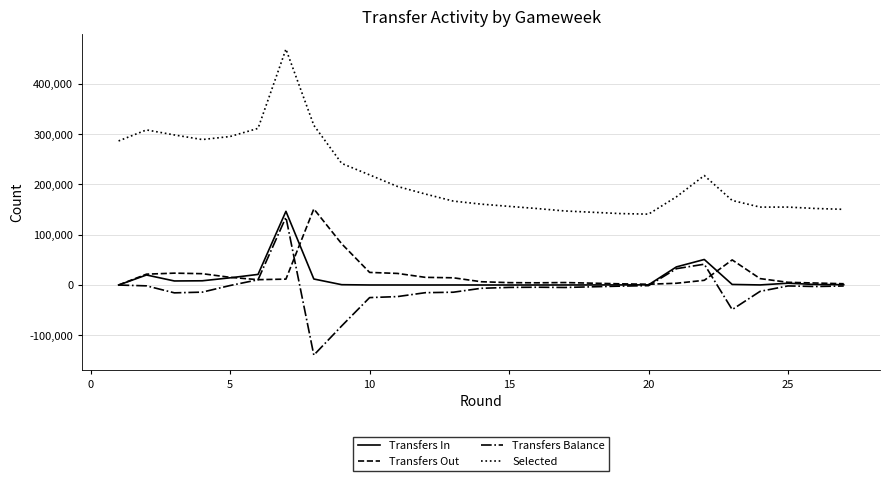

Does the chart have visible grid lines?

Yes